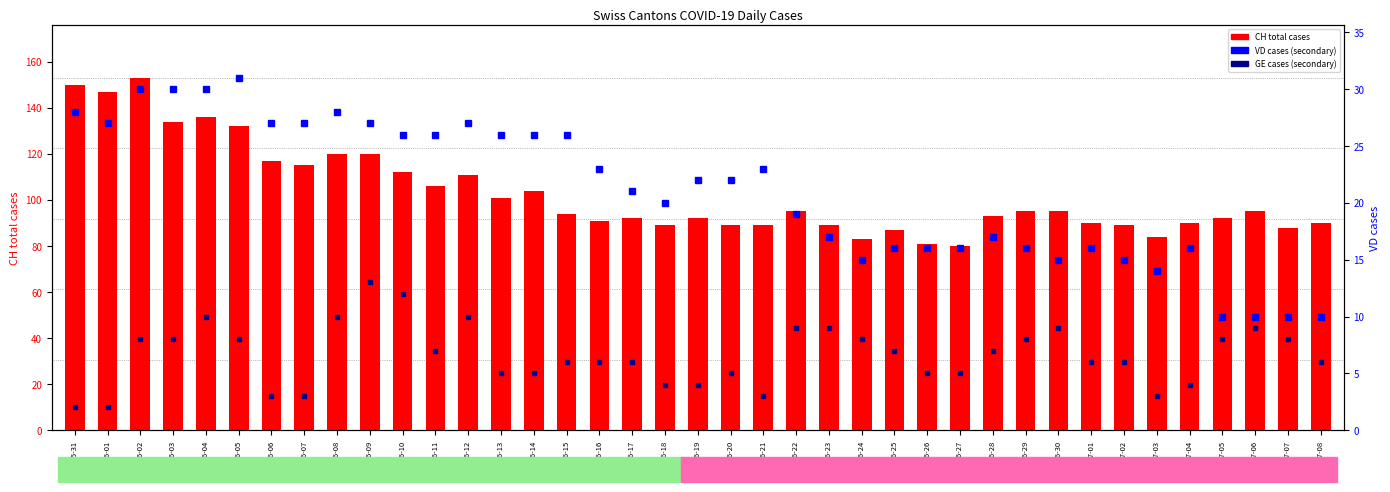

The value of CH (total cases) at 2020-06-19 is 125. True or false?

False